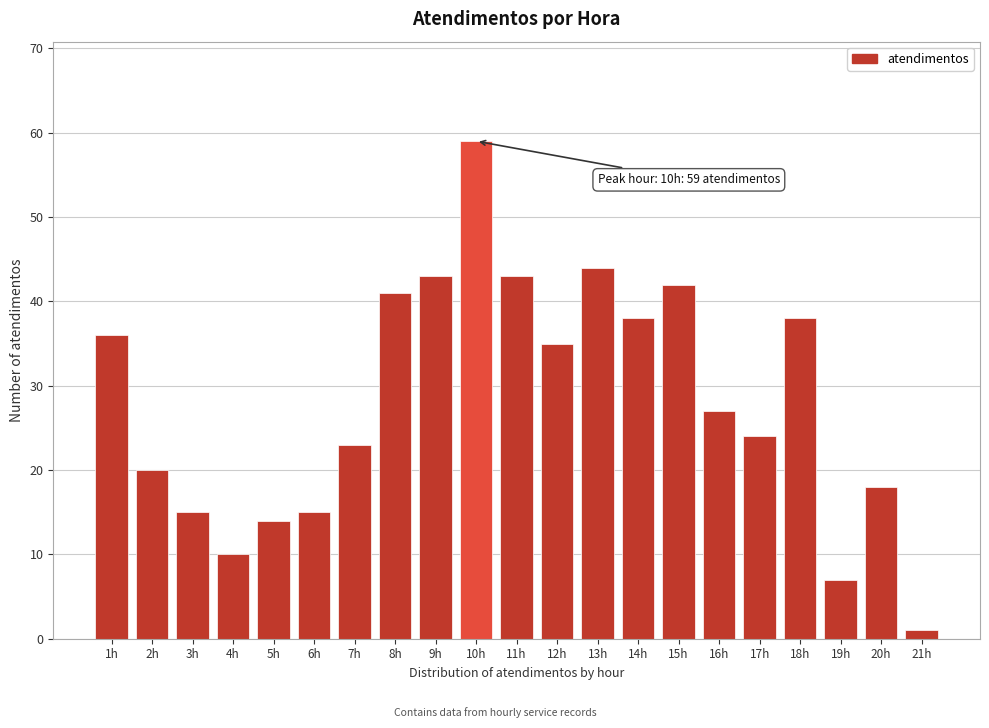

Reading left to right, list all the values displayed in this chart.

36	20	15	10	14	15	23	41	43	59	43	35	44	38	42	27	24	38	7	18	1